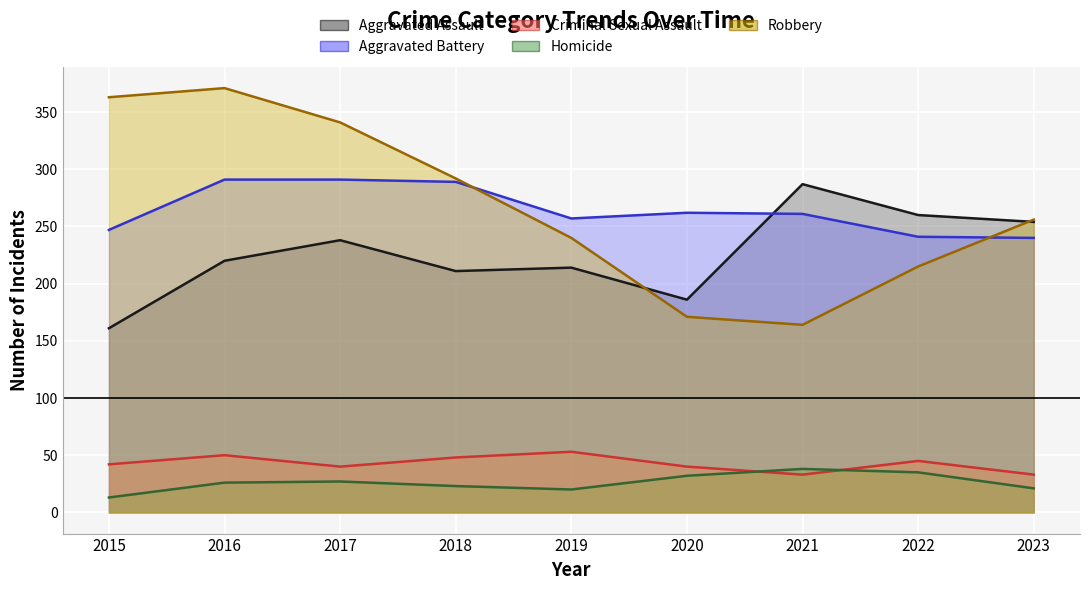

What is the difference between the highest and lowest values at 2023?

235